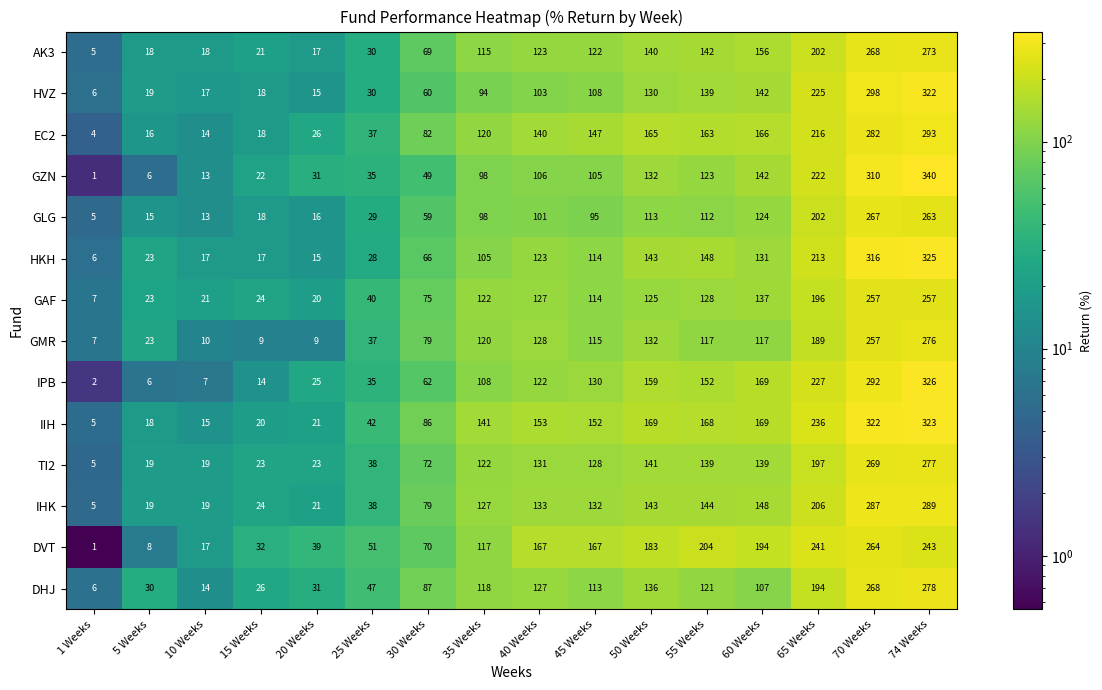

What is the spread (max minus min) of values at 60 Weeks?

87